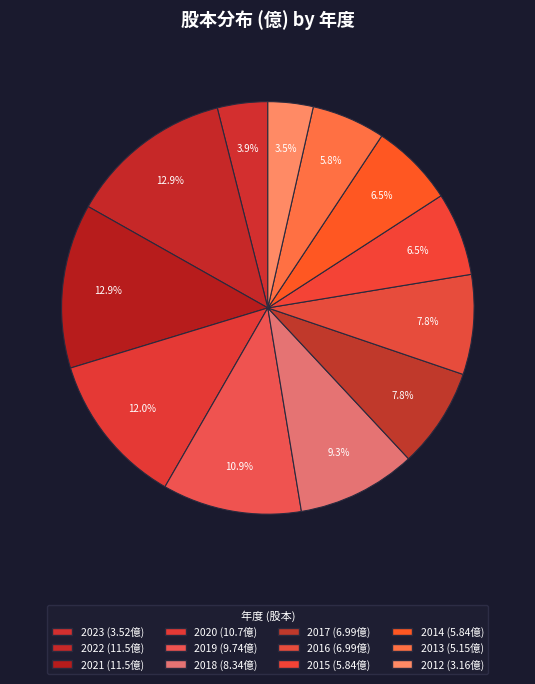

Which slice is the smallest?

2012